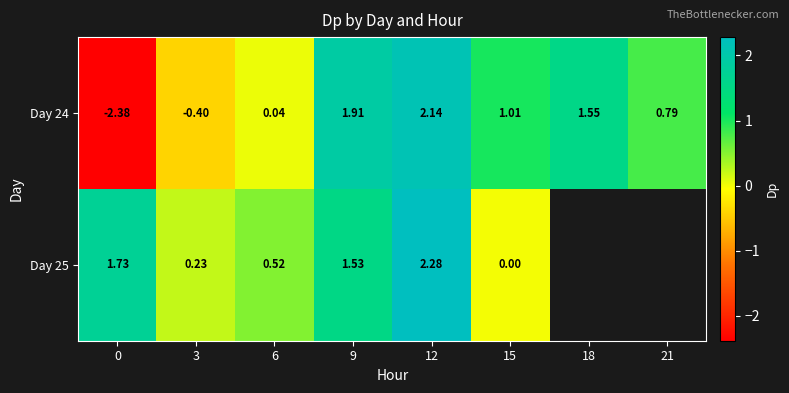

Is the value of Day 25 at 15 greater than the value of Day 24 at 0?

Yes